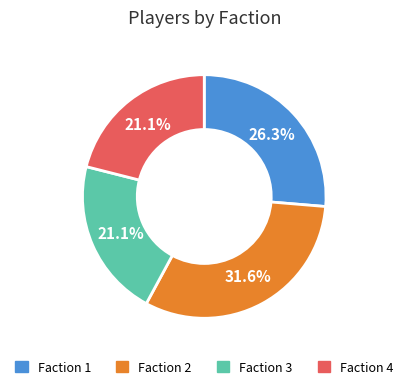

Is Faction 4 the majority of the pie?

No